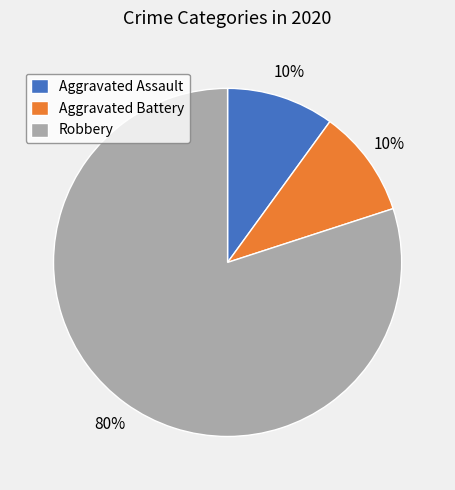

Combined, do Robbery and Aggravated Assault account for over 50%?

Yes